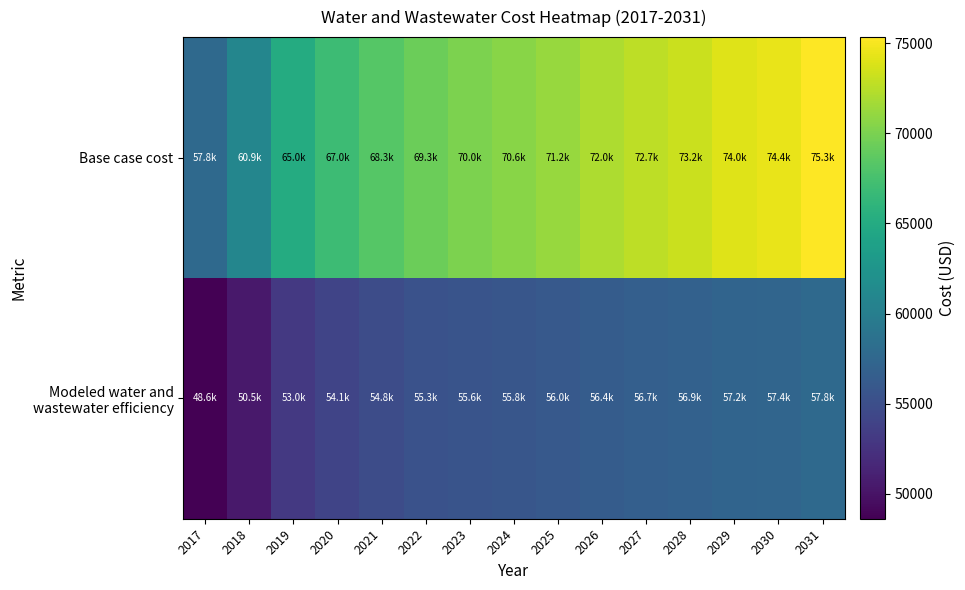

What is the greatest value displayed?

75334.9